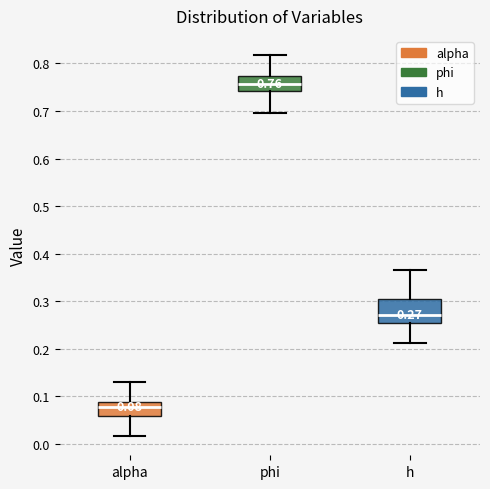

Comparing the boxes themselves (not the whiskers), which one is the tallest?

h